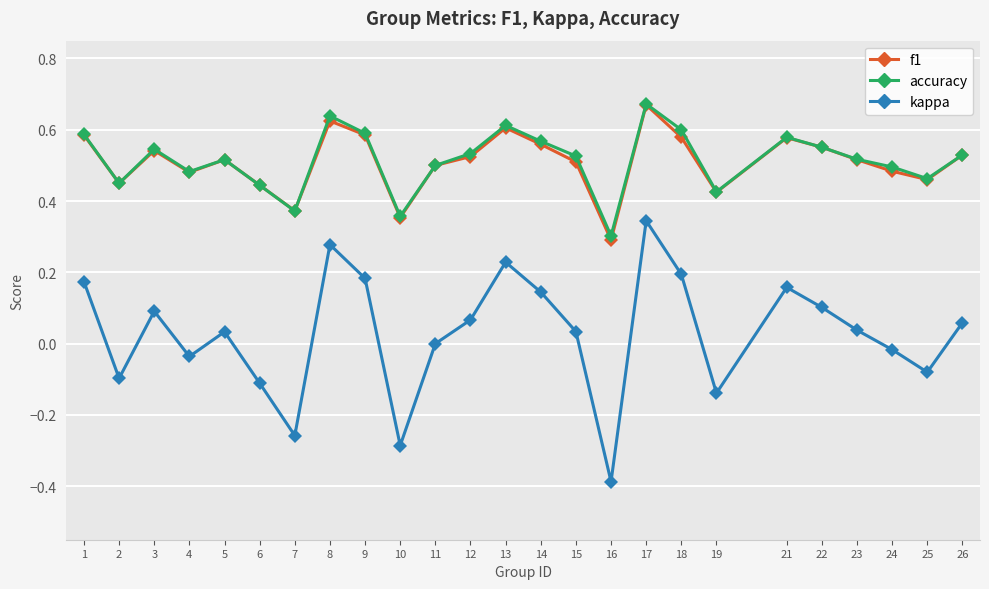

Which category has the highest value across all series?

17